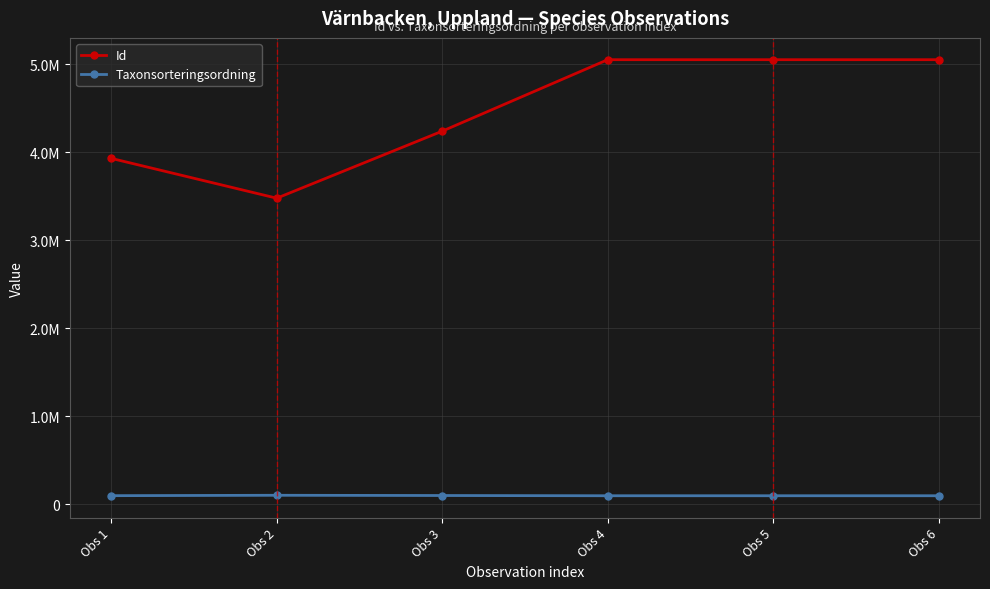

Is the value of Id at Obs 1 greater than the value of Taxonsorteringsordning at Obs 1?

Yes